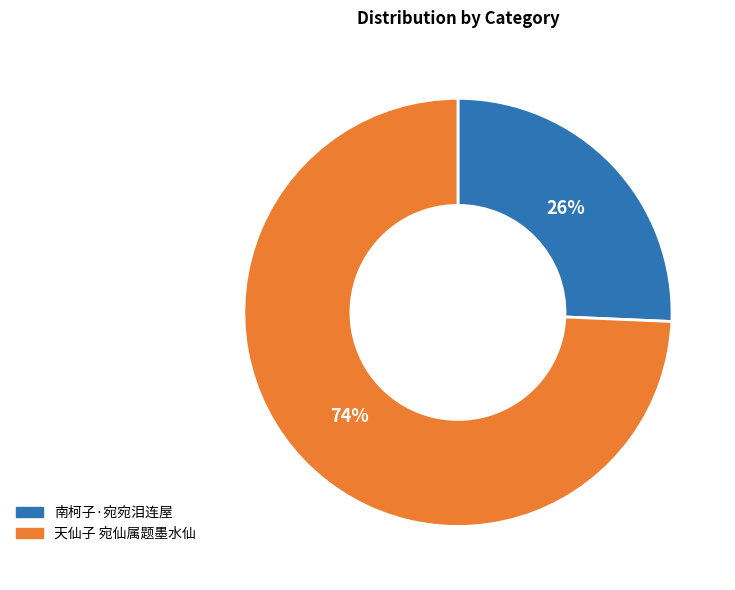

The 天仙子 宛仙属题墨水仙 slice represents 63% of the pie. True or false?

False